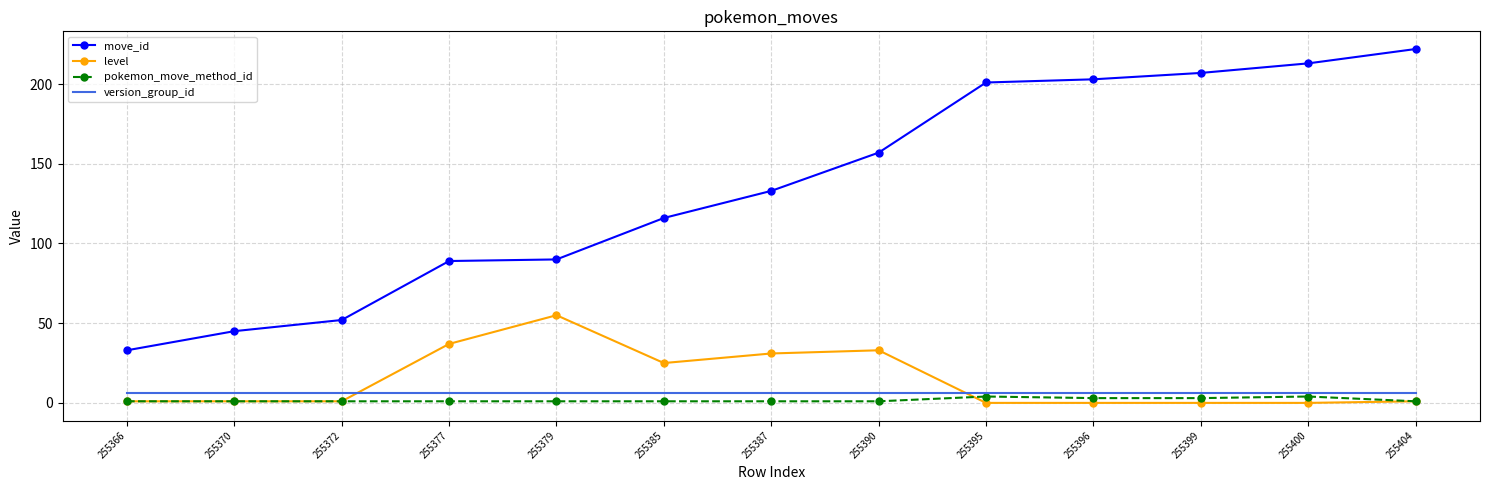

Reading left to right, extract all data points from this chart.

move_id: 33	45	52	89	90	116	133	157	201	203	207	213	222
level: 1	1	1	37	55	25	31	33	0	0	0	0	1
pokemon_move_method_id: 1	1	1	1	1	1	1	1	4	3	3	4	1
version_group_id: 6	6	6	6	6	6	6	6	6	6	6	6	6